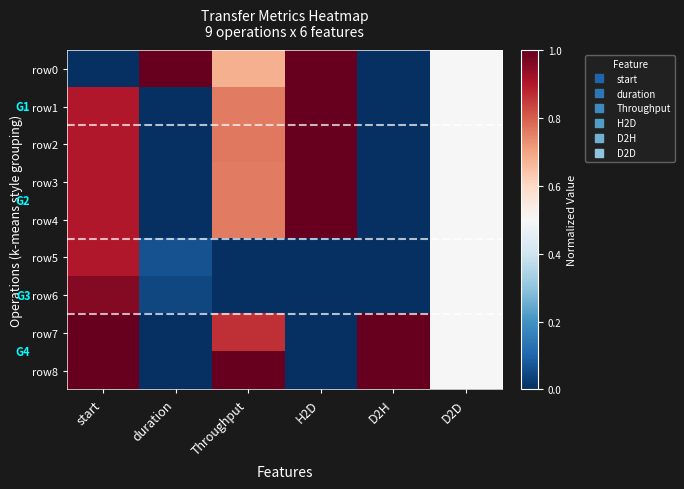

What is the total value across all series at D2H?

2.0